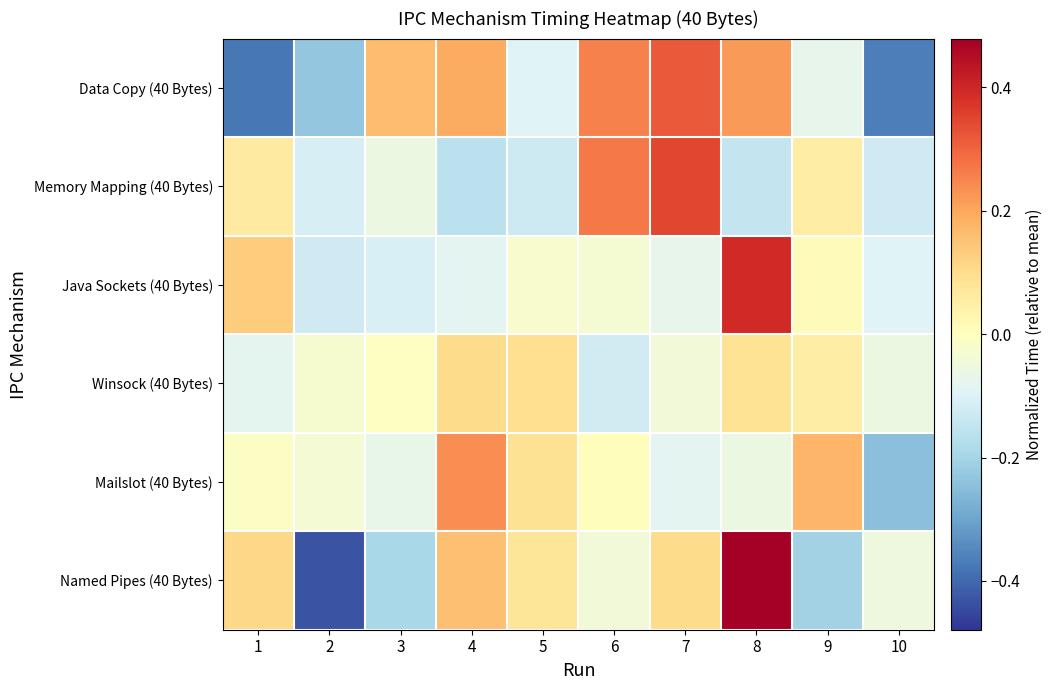

Reading left to right, what are all the values shown in this chart?

Named Pipes (40 Bytes): 1=0.1	2=-0.4	3=-0.2	4=0.2	5=0.1	6=-0.0	7=0.1	8=0.5	9=-0.2	10=-0.1
Mailslot (40 Bytes): 1=-0.0	2=-0.0	3=-0.1	4=0.2	5=0.1	6=0.0	7=-0.1	8=-0.1	9=0.2	10=-0.2
Winsock (40 Bytes): 1=-0.1	2=-0.0	3=-0.0	4=0.1	5=0.1	6=-0.1	7=-0.0	8=0.1	9=0.1	10=-0.1
Java Sockets (40 Bytes): 1=0.1	2=-0.1	3=-0.1	4=-0.1	5=-0.0	6=-0.0	7=-0.1	8=0.4	9=0.0	10=-0.1
Memory Mapping (40 Bytes): 1=0.1	2=-0.1	3=-0.1	4=-0.2	5=-0.1	6=0.3	7=0.3	8=-0.1	9=0.1	10=-0.1
Data Copy (40 Bytes): 1=-0.4	2=-0.2	3=0.2	4=0.2	5=-0.1	6=0.3	7=0.3	8=0.2	9=-0.1	10=-0.4